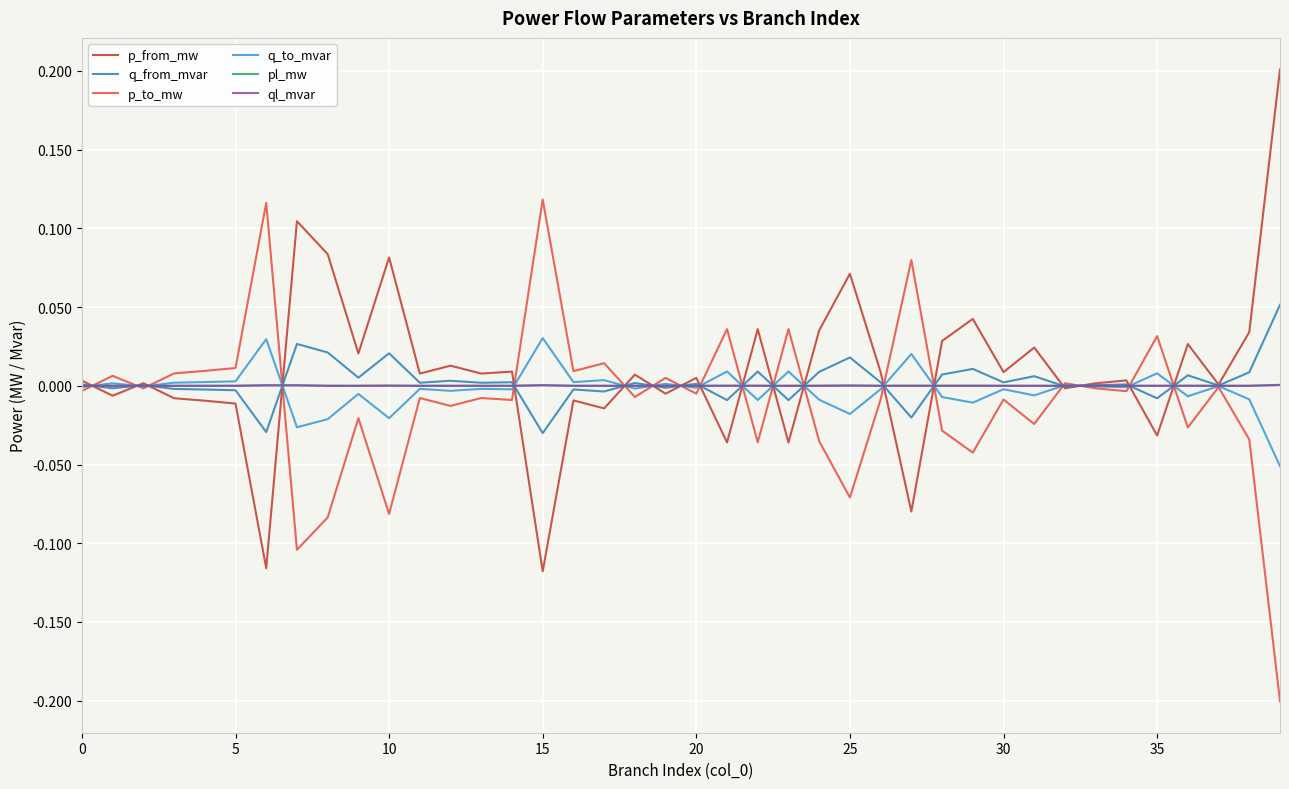

Does the chart display data point markers on the line(s)?

No